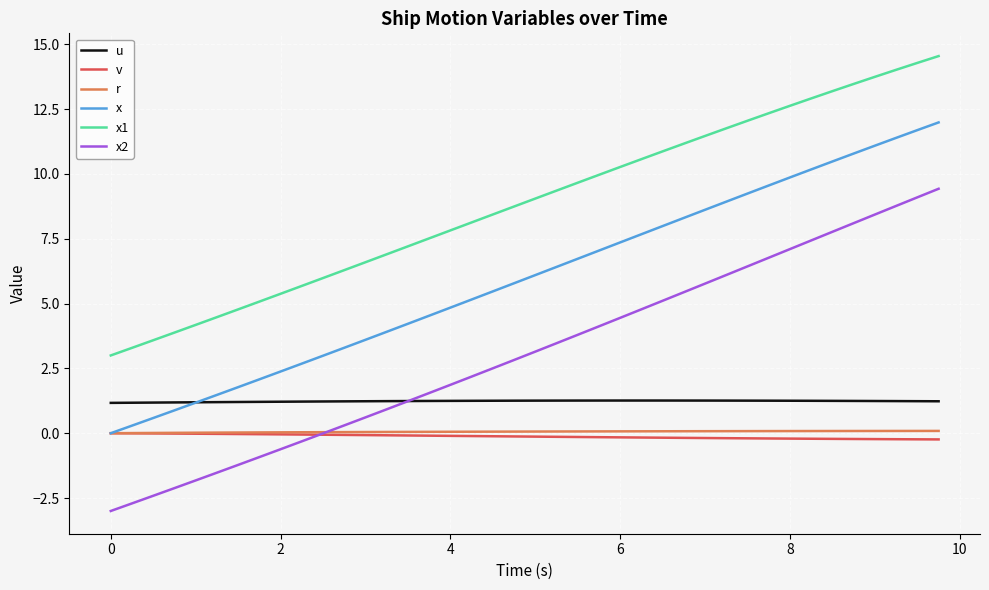

Which series has the widest spread of values?

x2